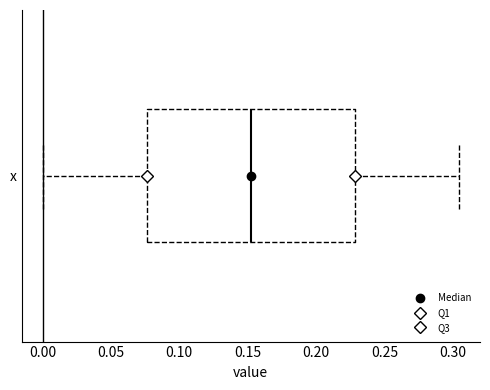

Read this box plot against the x-axis: the position of the median line, the range covered by the box, and the ends of both whiskers. The values are not printed on the chart, so give them approximately, as read against the axis.

median 0.150, box 0.075 to 0.230, whiskers 0.000 to 0.305